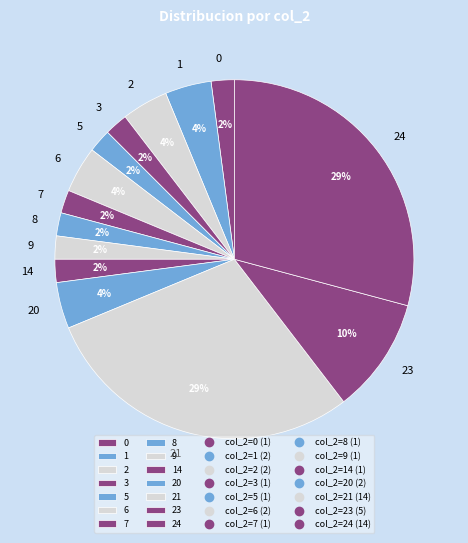

To the nearest percent, what is the combined percentage of 7 and 5?

4%